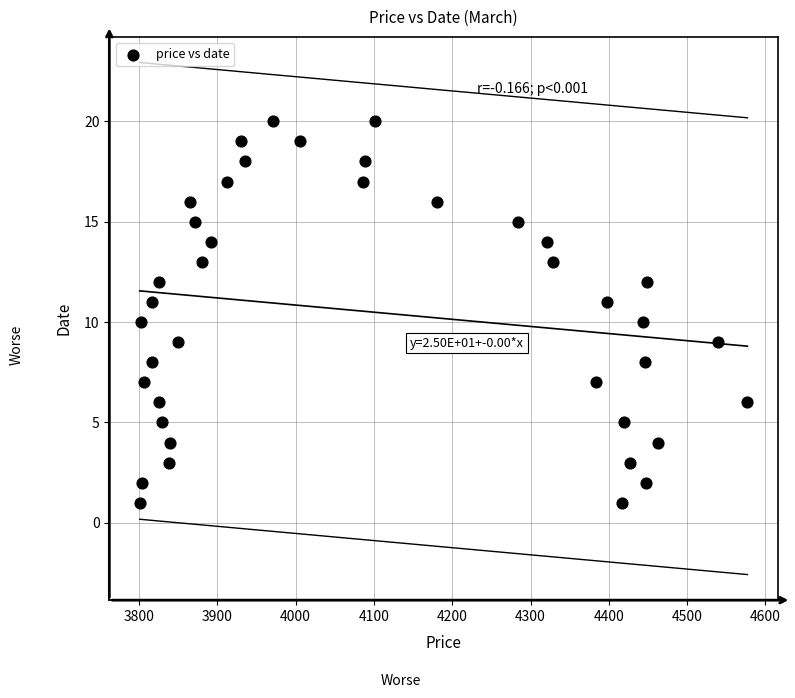

What is the range of Y values (max minus min)?

19